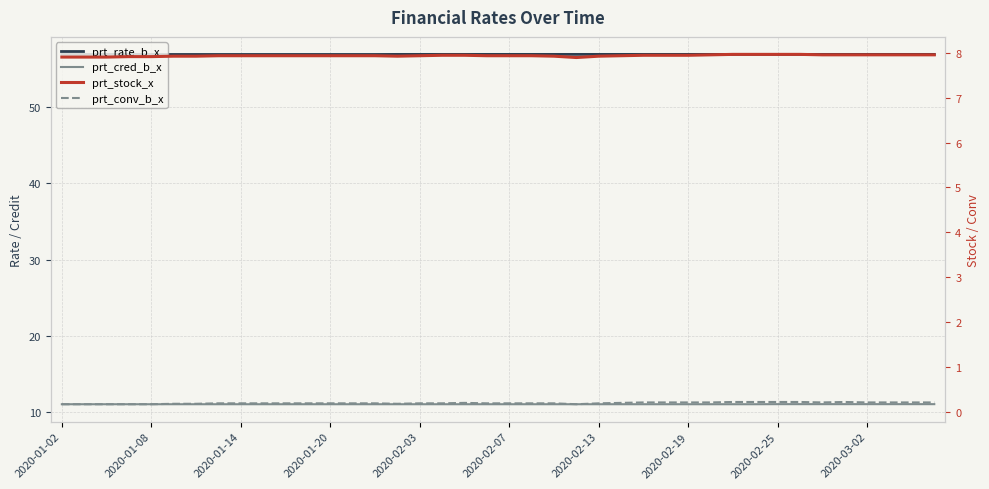

What is the sum of all prt_stock_x values?

317.3